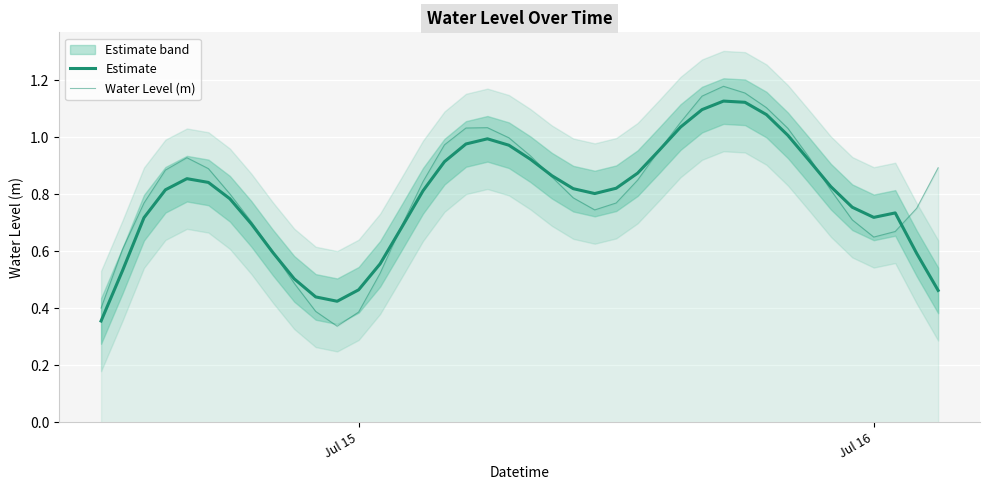

How many intersections are there between Estimate and Water Level (m)?

6